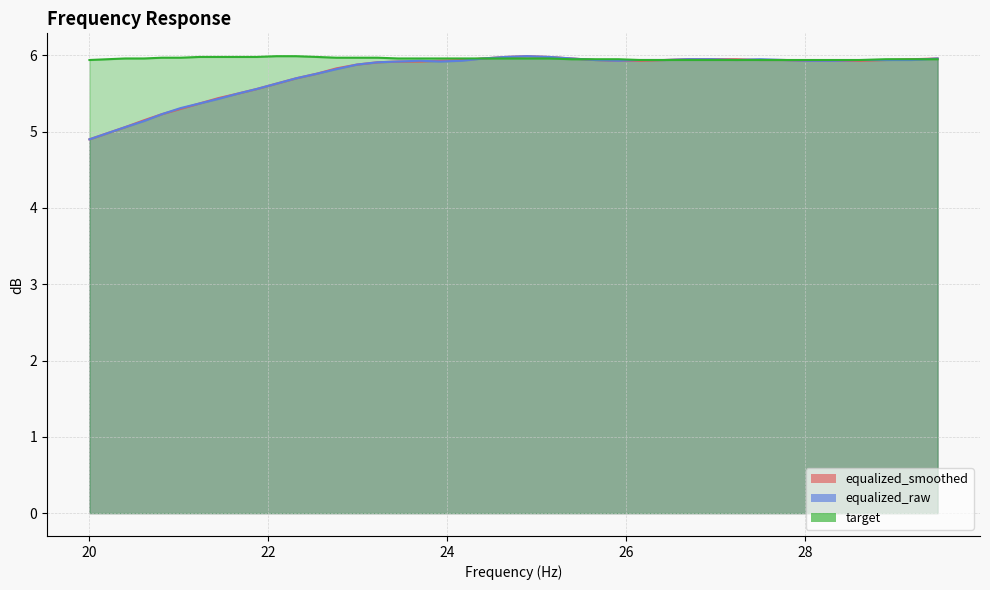

List the labels in order of target value, smallest first.

20.0, 26.16, 26.43, 26.69, 26.96, 27.23, 27.5, 27.77, 28.05, 28.33, 28.62, 20.2, 25.39, 25.65, 25.91, 28.9, 29.19, 29.48, 20.4, 20.61, 23.45, 23.69, 23.92, 24.16, 24.4, 24.65, 24.89, 25.14, 20.81, 21.02, 22.76, 22.99, 23.22, 21.23, 21.44, 21.66, 21.87, 22.54, 22.09, 22.31